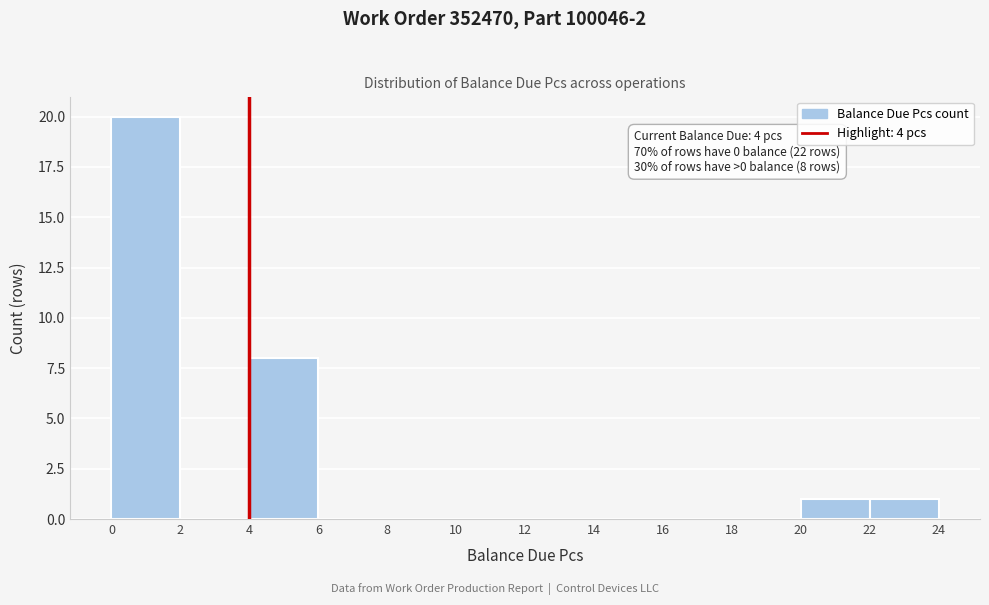

Over which range of the x-axis is the bar tallest?

0 to 2